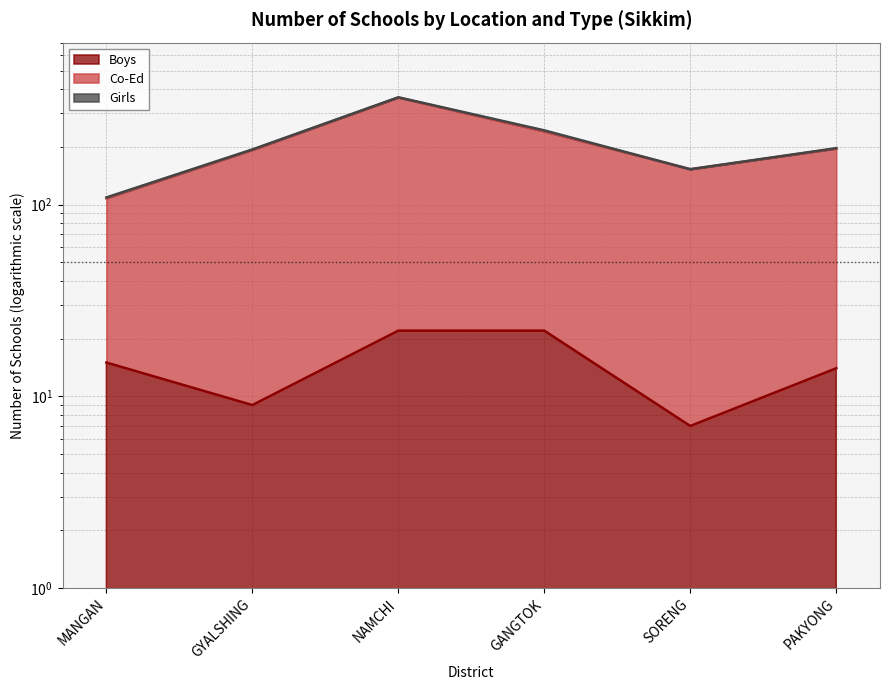

Which series has the largest total across all categories?

Co-Ed